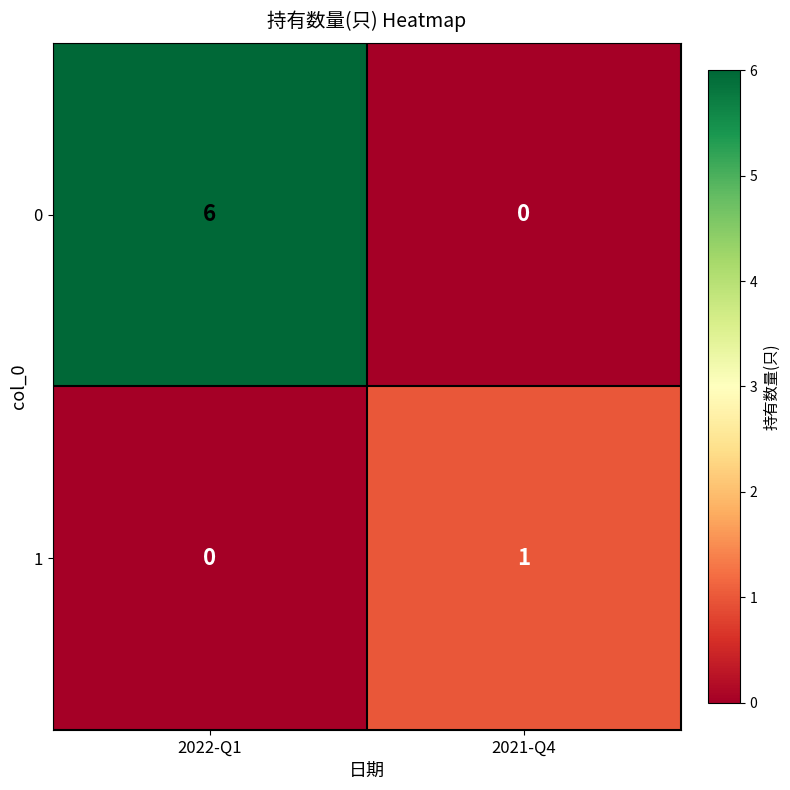

At how many categories does at least one series exceed 0?

2